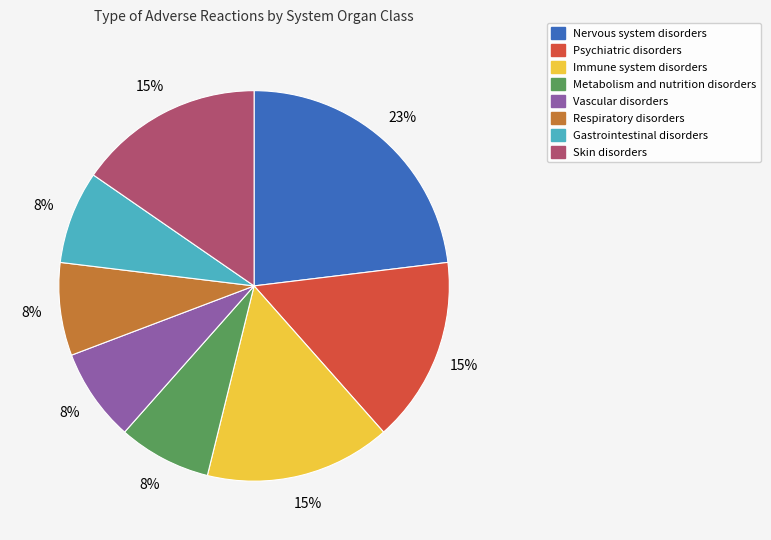

To the nearest percent, what is the difference between the largest and smallest slice percentages?

15%